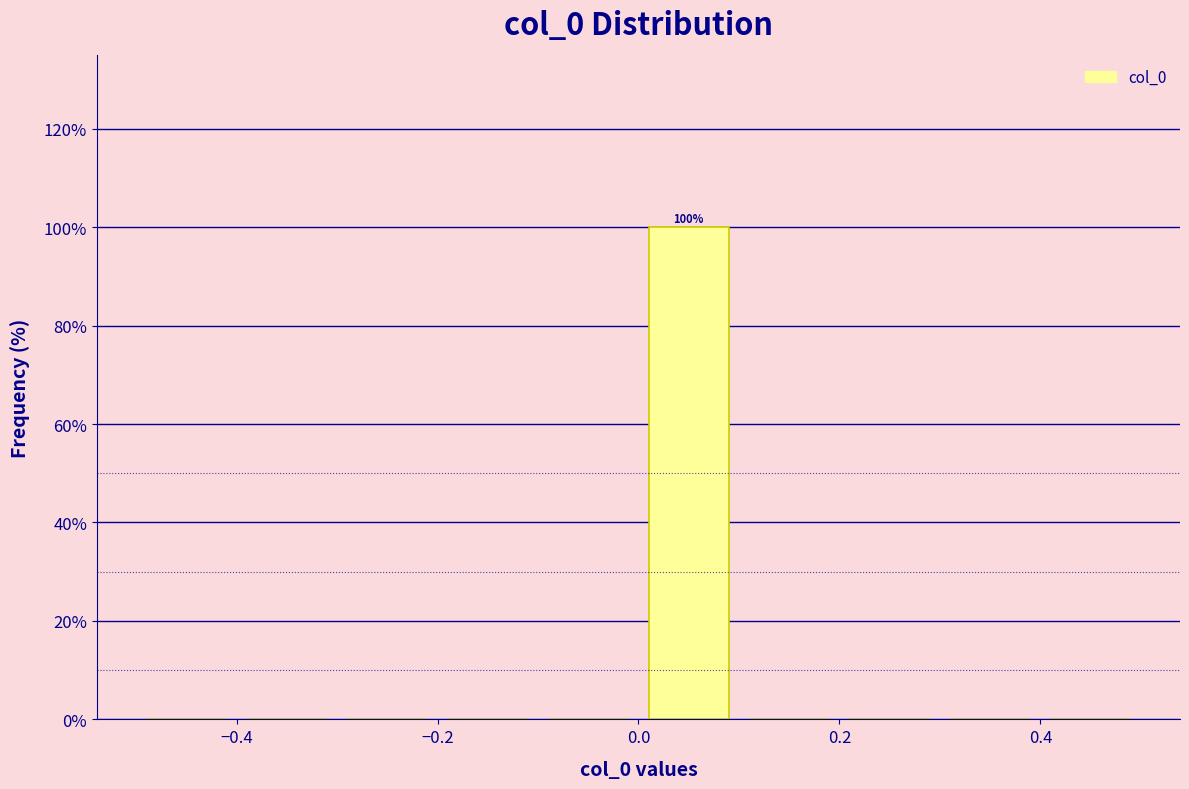

Which range on the x-axis has the tallest bar?

0.0 to 0.1